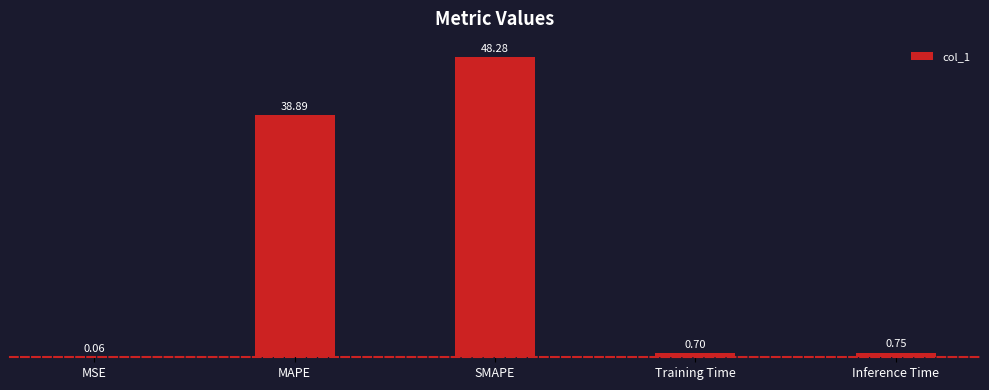

Which has a higher value, Training Time or MAPE?

MAPE